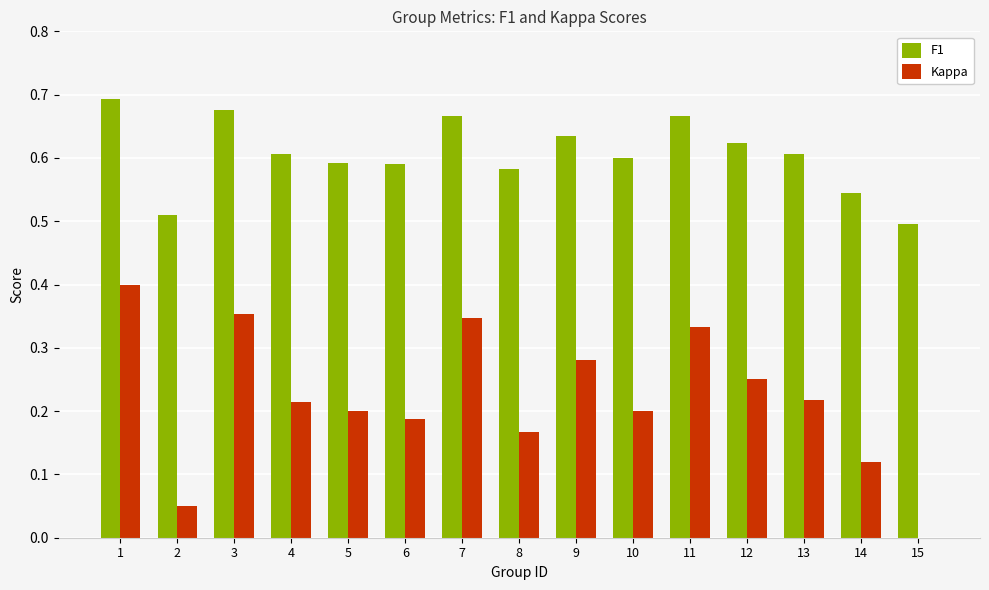

What is the sum of the F1 values at 9 and 6?

1.2